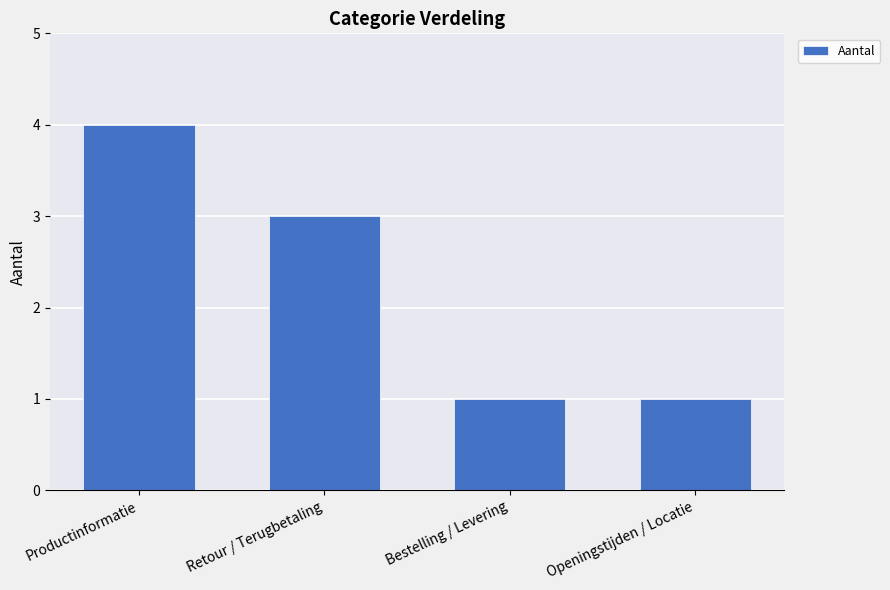

What is the smallest value displayed?

1